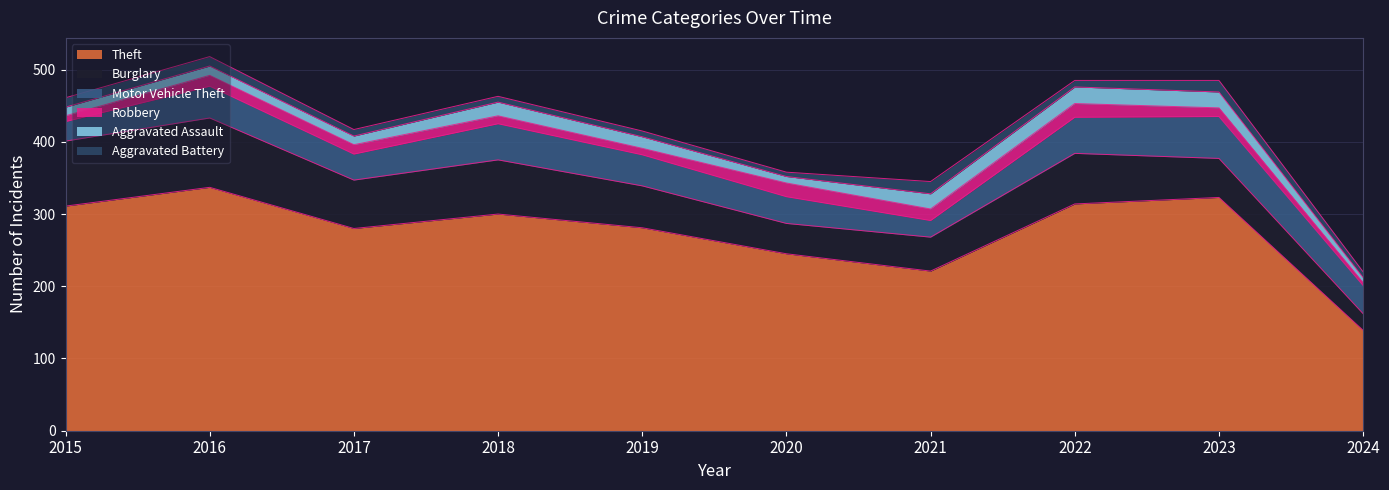

Rank the categories by Theft value from highest to lowest.

2016, 2023, 2022, 2015, 2018, 2019, 2017, 2020, 2021, 2024